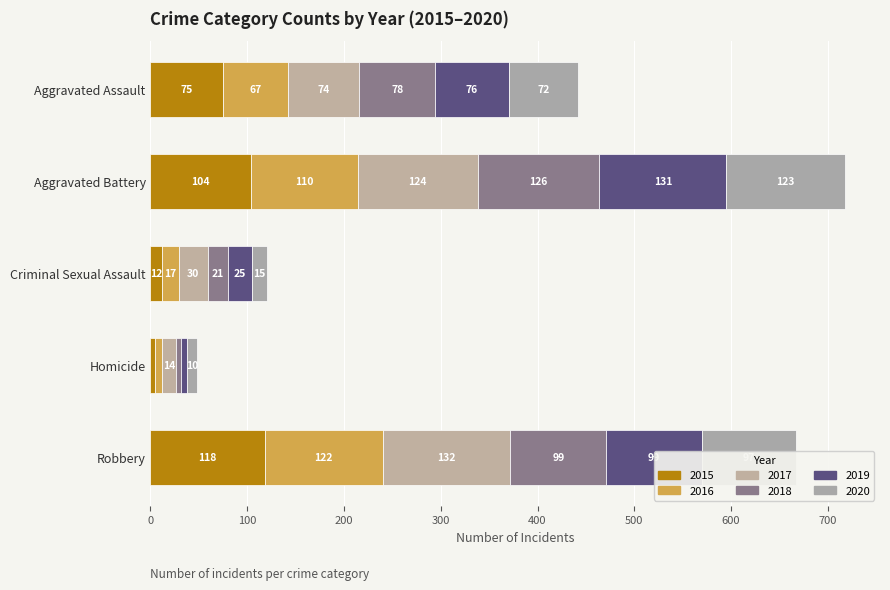

What position from the right is Criminal Sexual Assault?

3